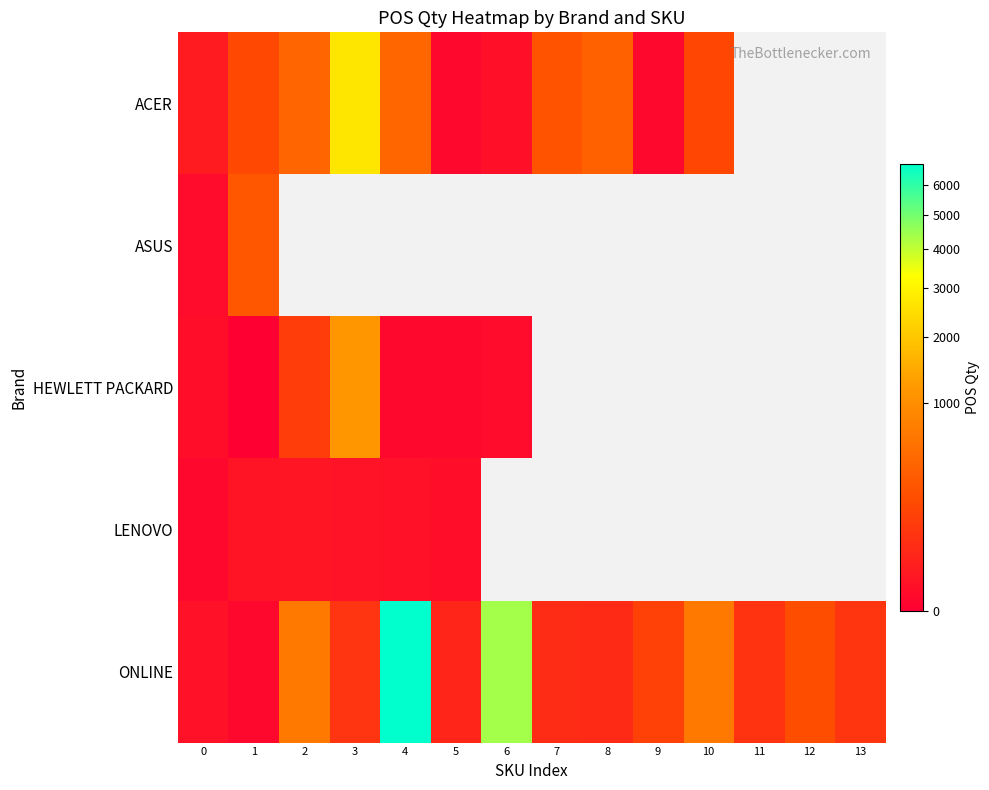

What is the maximum value for ASUS?

293.0